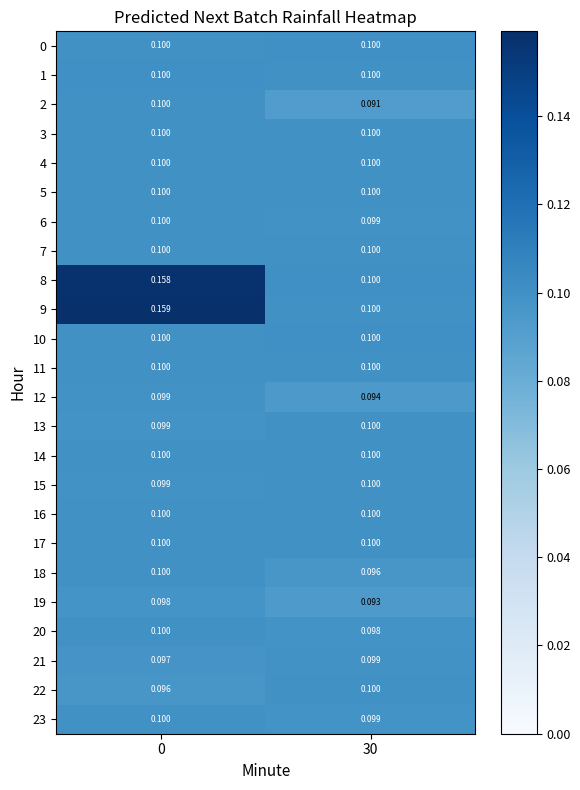

What is the total value across all series at 0?

2.5